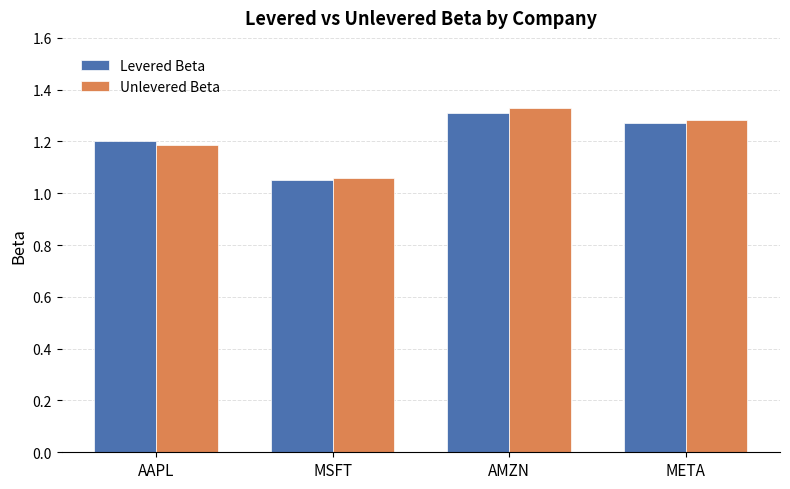

Between MSFT and AMZN, which series saw the biggest shift?

Unlevered Beta